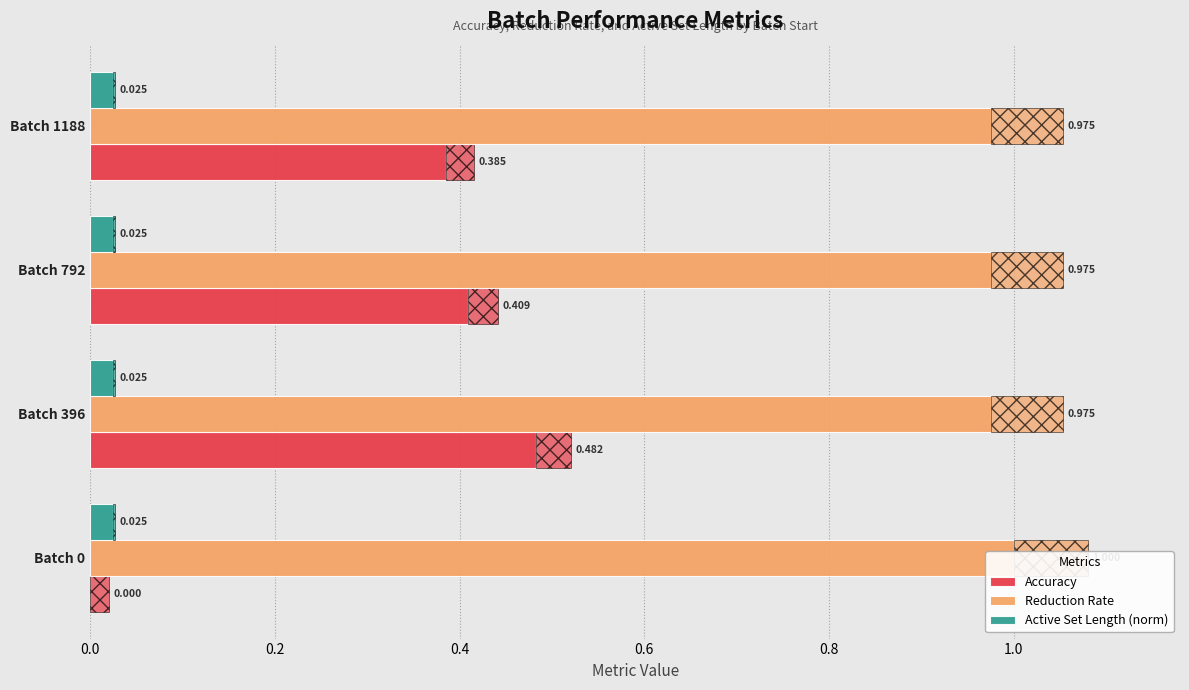

What is the difference between the highest and lowest values at 0.2?

0.7